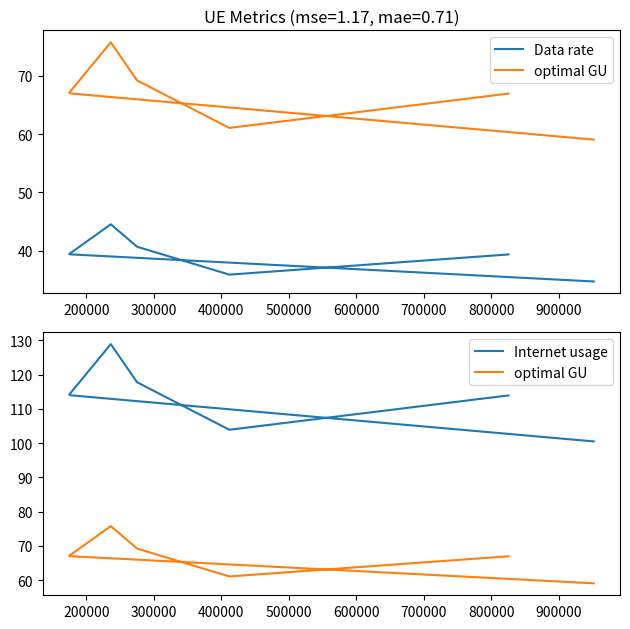

True or false: optimal GU and Internet usage intersect in this chart.

False